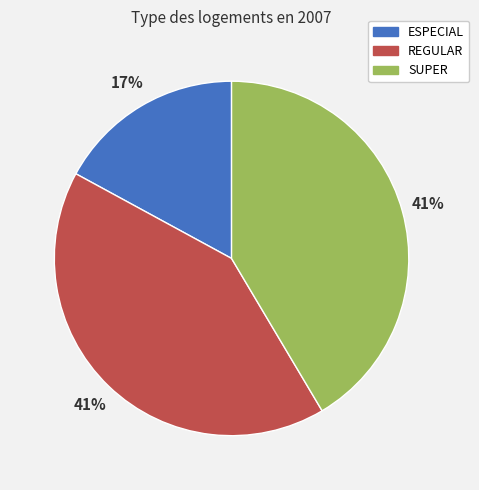

To the nearest percent, what percentage of the pie is ESPECIAL?

17%